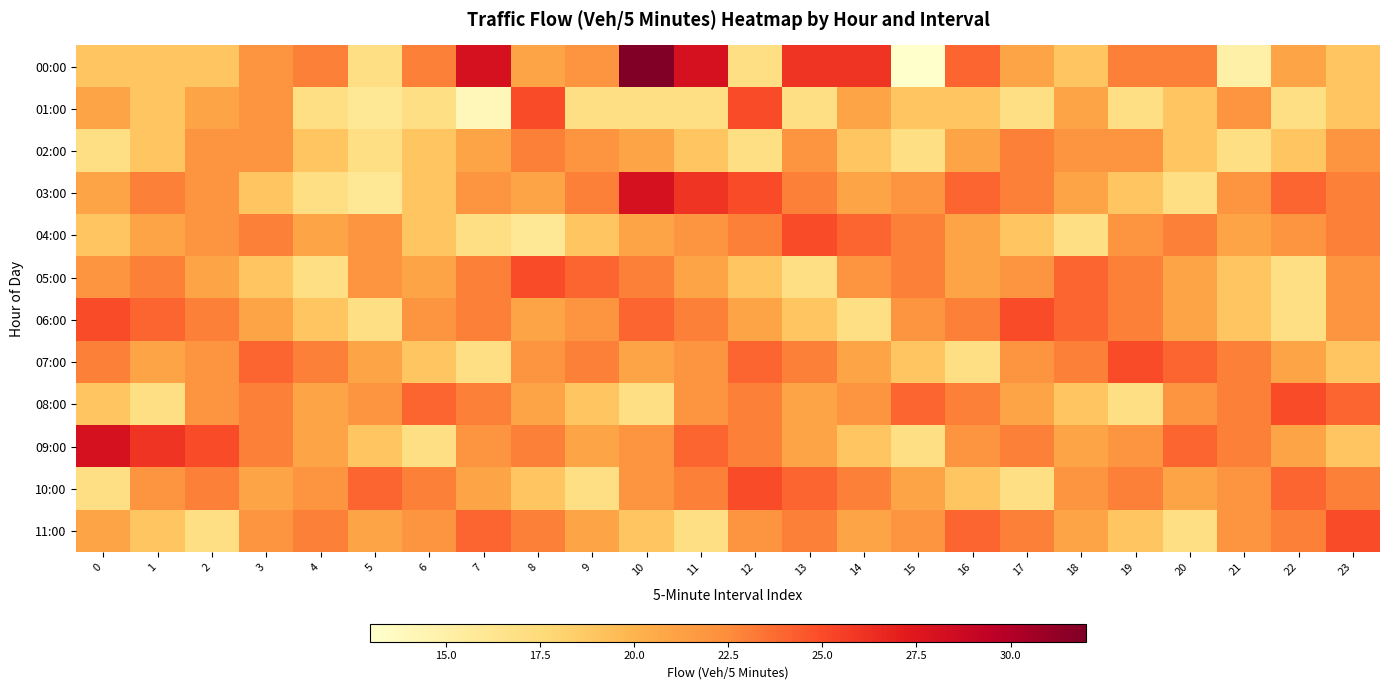

Reading left to right, extract all data points from this chart.

00:00: 0=19	1=19	2=19	3=22	4=23	5=17	6=23	7=28	8=21	9=22	10=32	11=28	12=17	13=26	14=26	15=13	16=24	17=21	18=19	19=23	20=23	21=15	22=21	23=19
01:00: 0=21	1=19	2=21	3=22	4=17	5=16	6=17	7=14	8=25	9=17	10=17	11=17	12=25	13=17	14=21	15=19	16=19	17=17	18=21	19=17	20=19	21=22	22=17	23=19
02:00: 0=17	1=19	2=22	3=22	4=19	5=17	6=19	7=21	8=23	9=22	10=21	11=19	12=17	13=22	14=19	15=17	16=21	17=23	18=22	19=22	20=19	21=17	22=19	23=22
03:00: 0=21	1=23	2=22	3=19	4=17	5=16	6=19	7=22	8=21	9=23	10=28	11=26	12=25	13=23	14=21	15=22	16=24	17=23	18=21	19=19	20=17	21=22	22=24	23=23
04:00: 0=19	1=21	2=22	3=23	4=21	5=22	6=19	7=17	8=16	9=19	10=21	11=22	12=23	13=25	14=24	15=23	16=21	17=19	18=17	19=22	20=23	21=21	22=22	23=23
05:00: 0=22	1=23	2=21	3=19	4=17	5=22	6=21	7=23	8=25	9=24	10=23	11=21	12=19	13=17	14=22	15=23	16=21	17=22	18=24	19=23	20=21	21=19	22=17	23=22
06:00: 0=25	1=24	2=23	3=21	4=19	5=17	6=22	7=23	8=21	9=22	10=24	11=23	12=21	13=19	14=17	15=22	16=23	17=25	18=24	19=23	20=21	21=19	22=17	23=22
07:00: 0=23	1=21	2=22	3=24	4=23	5=21	6=19	7=17	8=22	9=23	10=21	11=22	12=24	13=23	14=21	15=19	16=17	17=22	18=23	19=25	20=24	21=23	22=21	23=19
08:00: 0=19	1=17	2=22	3=23	4=21	5=22	6=24	7=23	8=21	9=19	10=17	11=22	12=23	13=21	14=22	15=24	16=23	17=21	18=19	19=17	20=22	21=23	22=25	23=24
09:00: 0=28	1=26	2=25	3=23	4=21	5=19	6=17	7=22	8=23	9=21	10=22	11=24	12=23	13=21	14=19	15=17	16=22	17=23	18=21	19=22	20=24	21=23	22=21	23=19
10:00: 0=17	1=22	2=23	3=21	4=22	5=24	6=23	7=21	8=19	9=17	10=22	11=23	12=25	13=24	14=23	15=21	16=19	17=17	18=22	19=23	20=21	21=22	22=24	23=23
11:00: 0=21	1=19	2=17	3=22	4=23	5=21	6=22	7=24	8=23	9=21	10=19	11=17	12=22	13=23	14=21	15=22	16=24	17=23	18=21	19=19	20=17	21=22	22=23	23=25